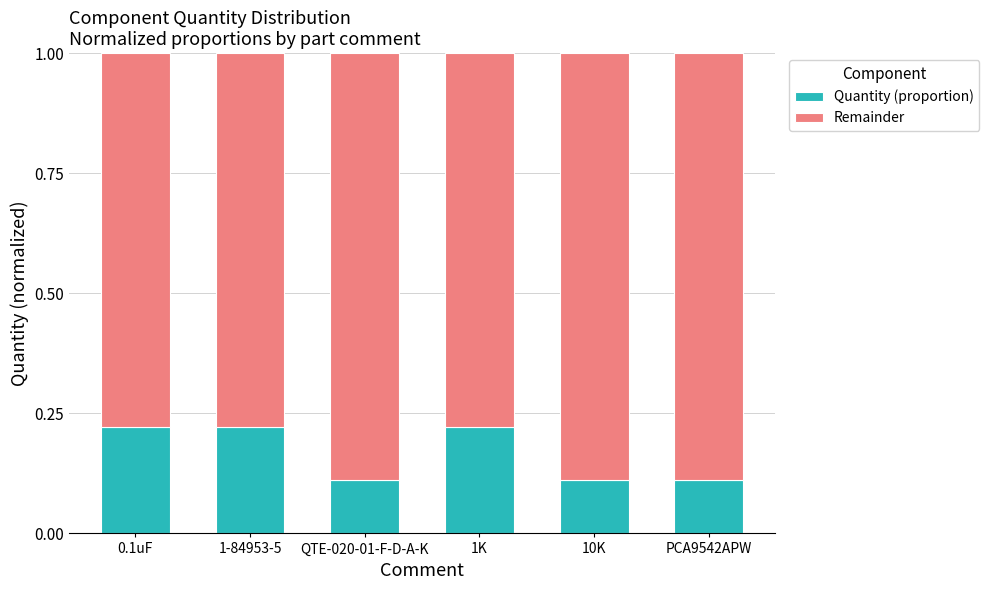

How many Quantity (proportion) values are between 0 and 1?

6